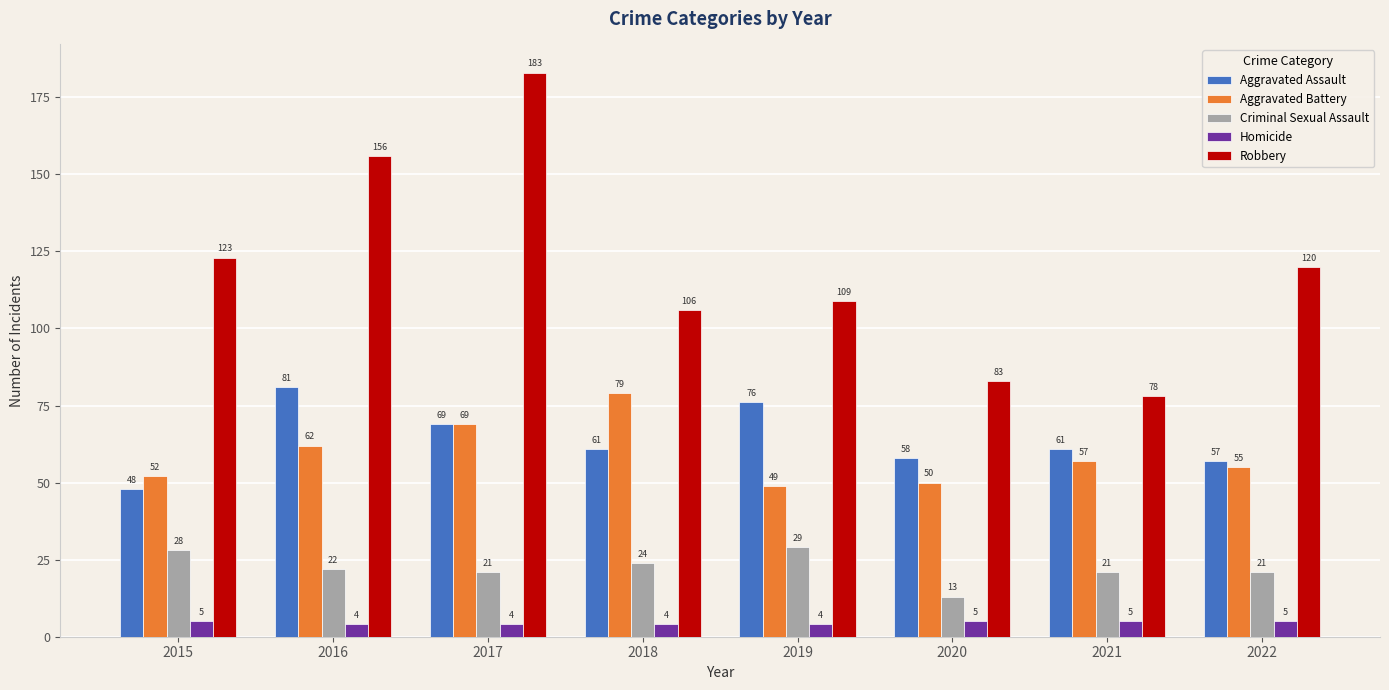

Which series changed the most between 2017 and 2020?

Robbery